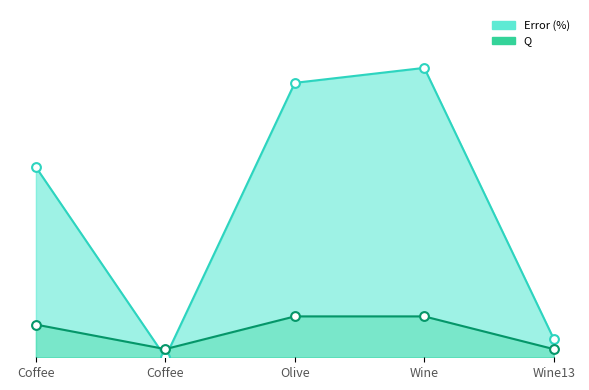

Which series reaches the maximum Y coordinate?

Error (%)